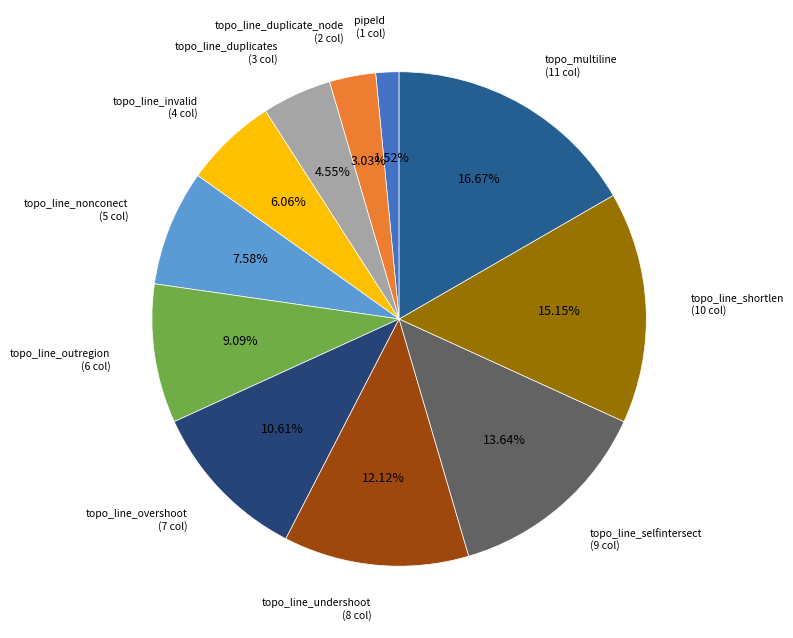

What is the ratio of the value at topo_line_shortlen to the value at topo_line_nonconect?

2.0